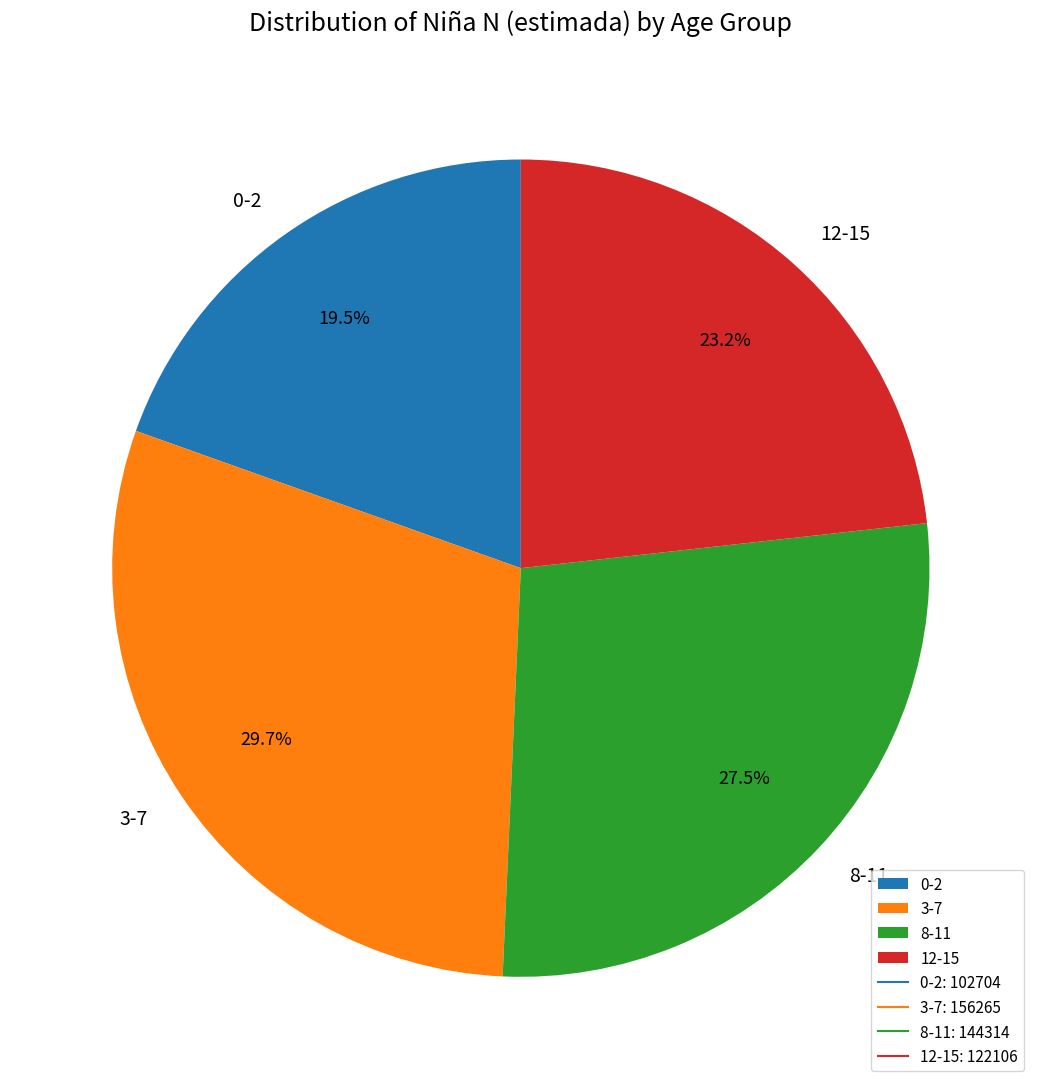

True or false: 3-7 accounts for 36% of the total.

False